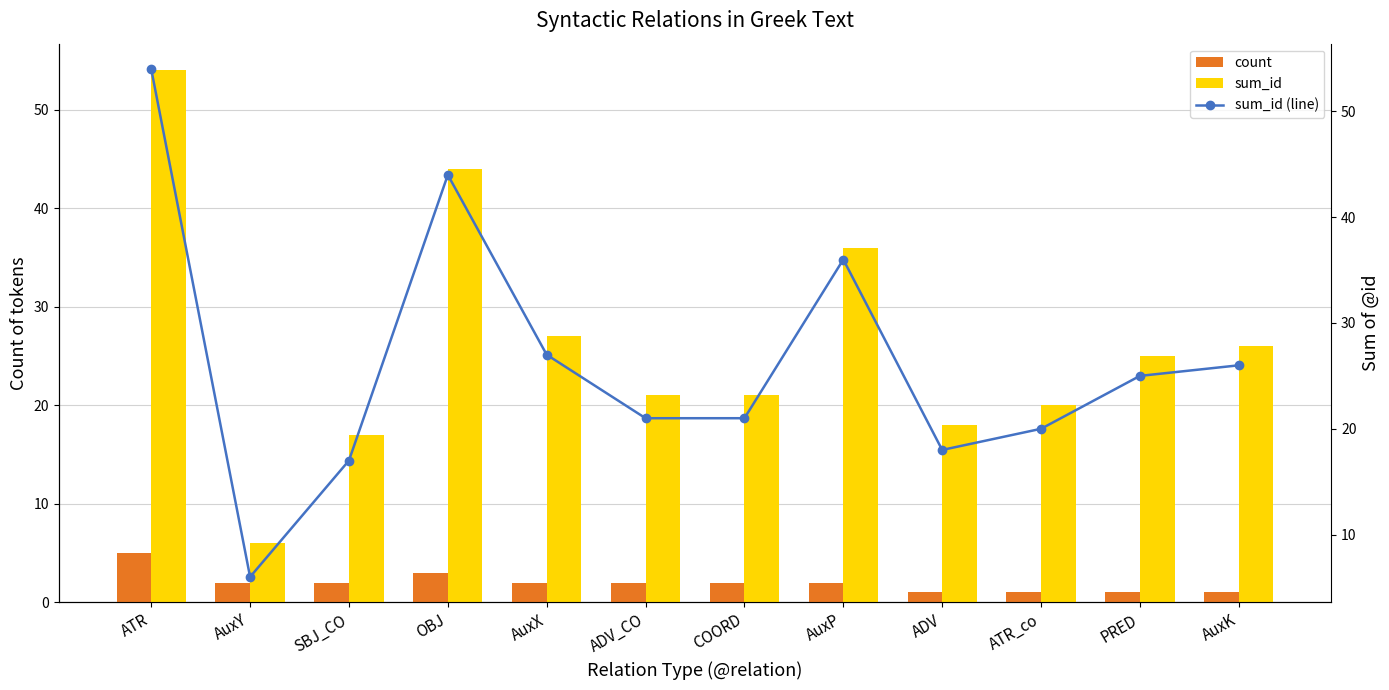

What is the label of the 1st bar from the left?

ATR